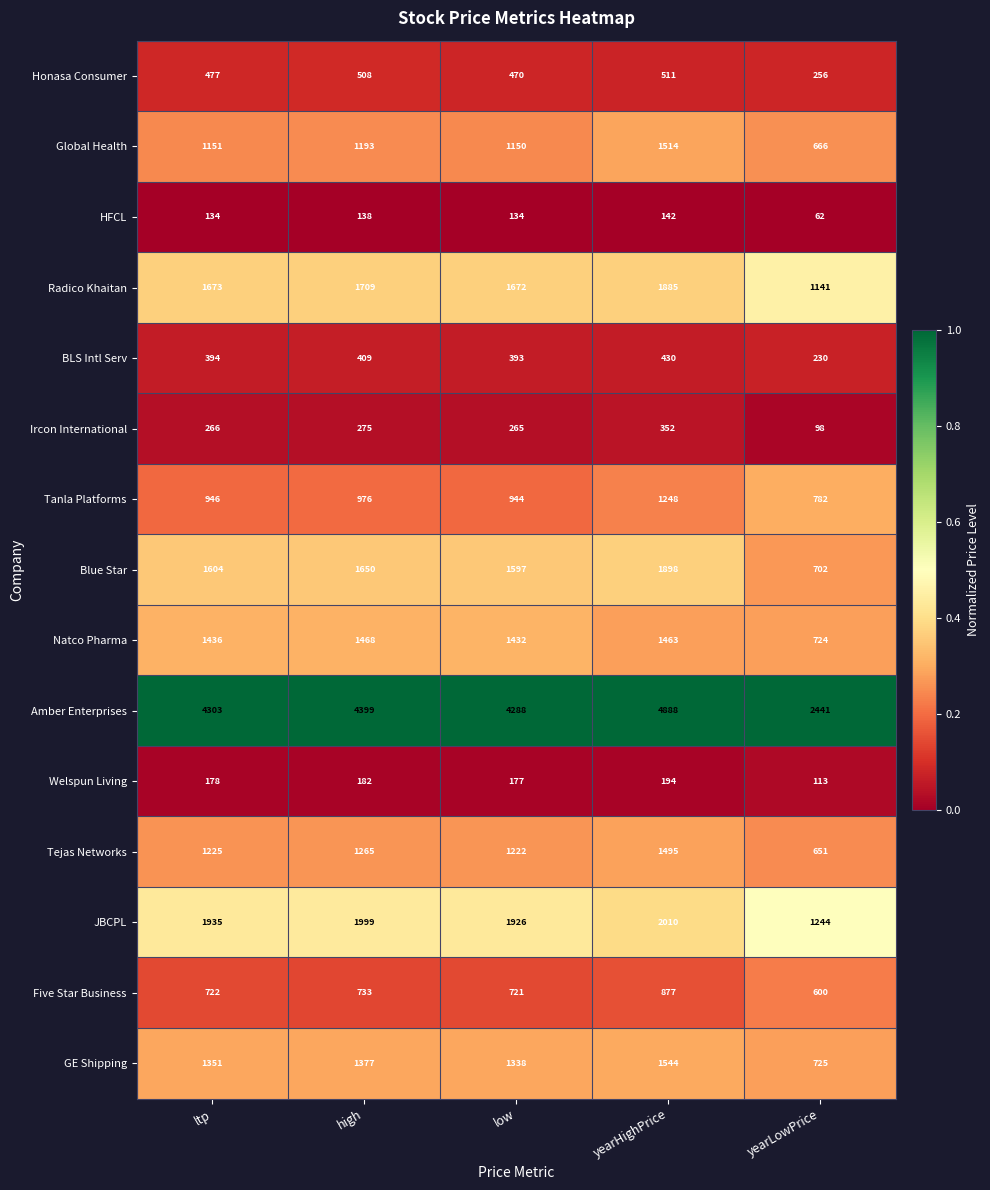

The Tejas Networks series shows 2202 at high. True or false?

False